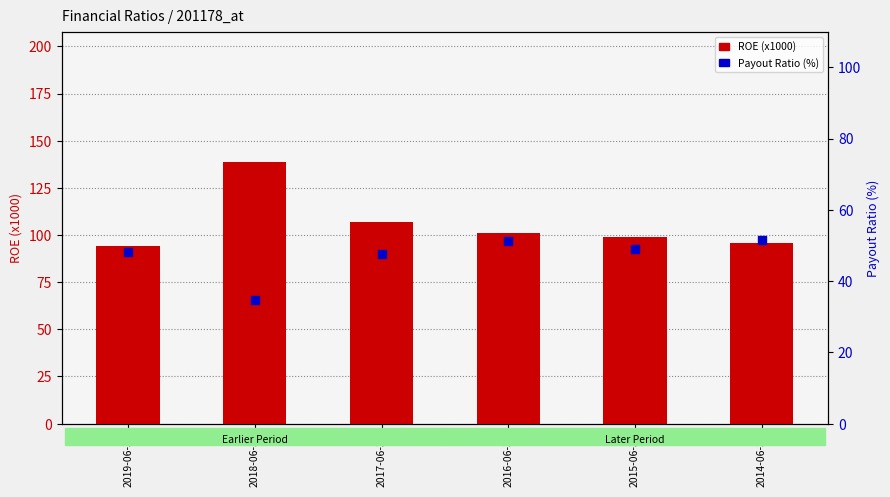

List the series in order of their peak value, highest first.

ROE (x1000), Payout Ratio (%)